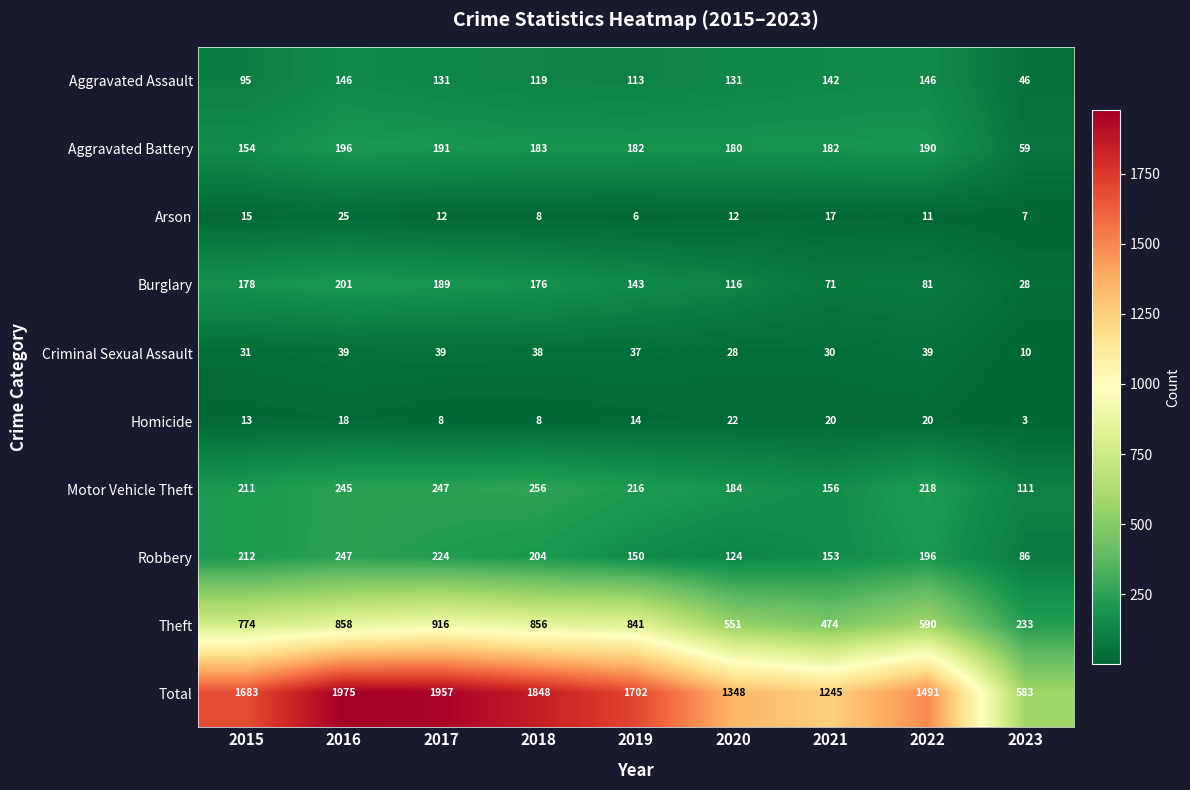

Read the Motor Vehicle Theft value at 2021.

156